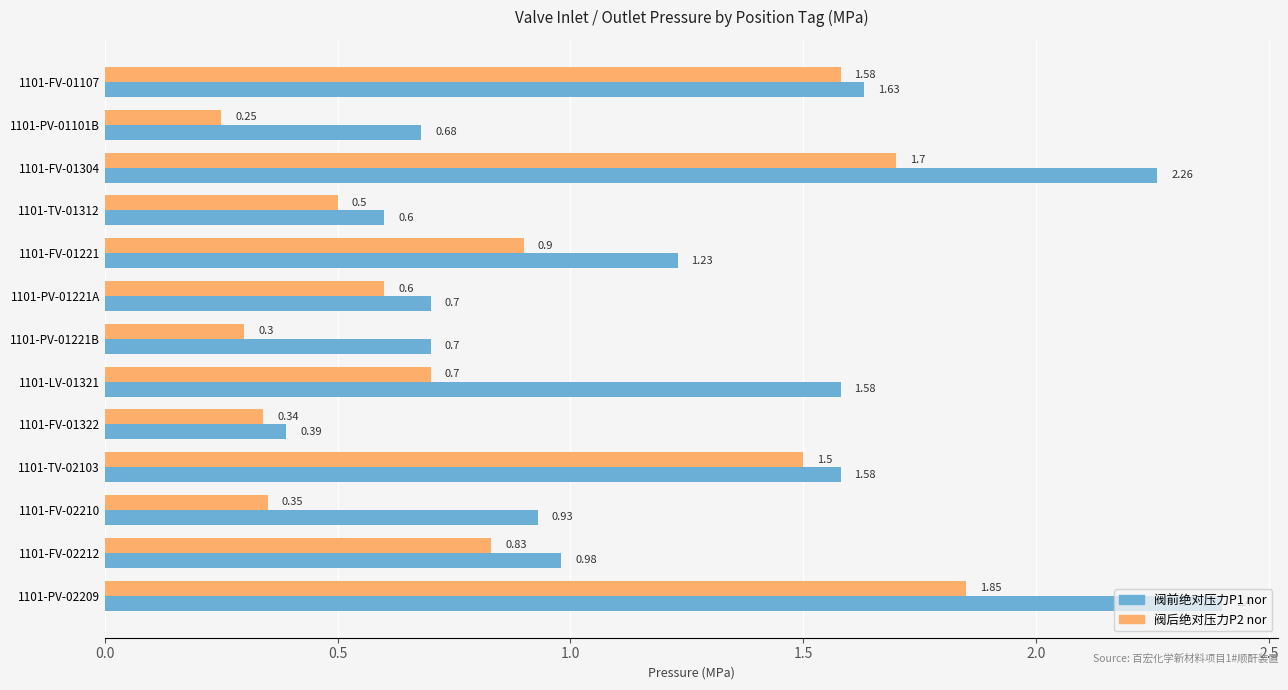

Rank the series by their average value, from lowest to highest.

阀后绝对压力P2 nor, 阀前绝对压力P1 nor